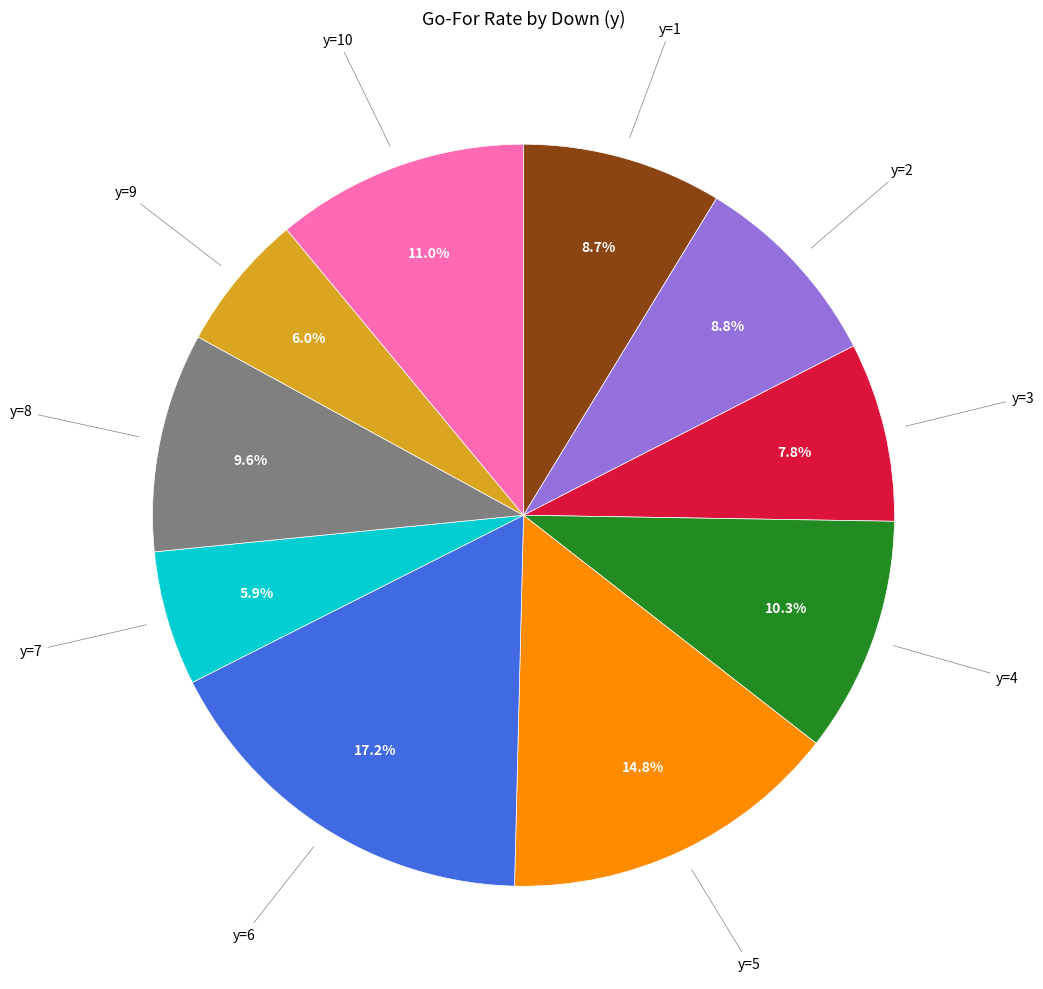

Does any single category account for the majority?

No